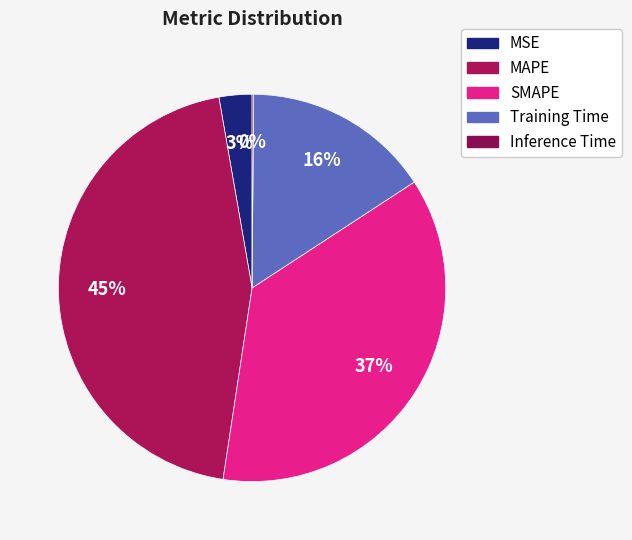

What is the change in value from MAPE to Training Time?

-0.3